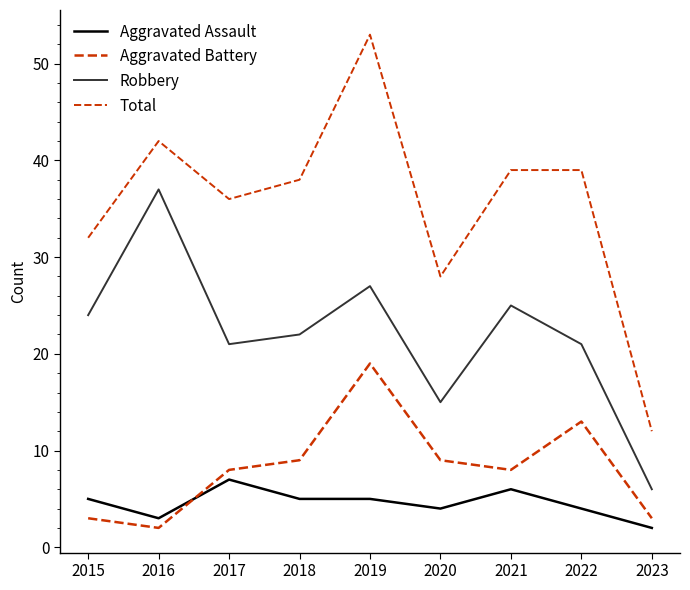

What is the smallest value displayed?

2